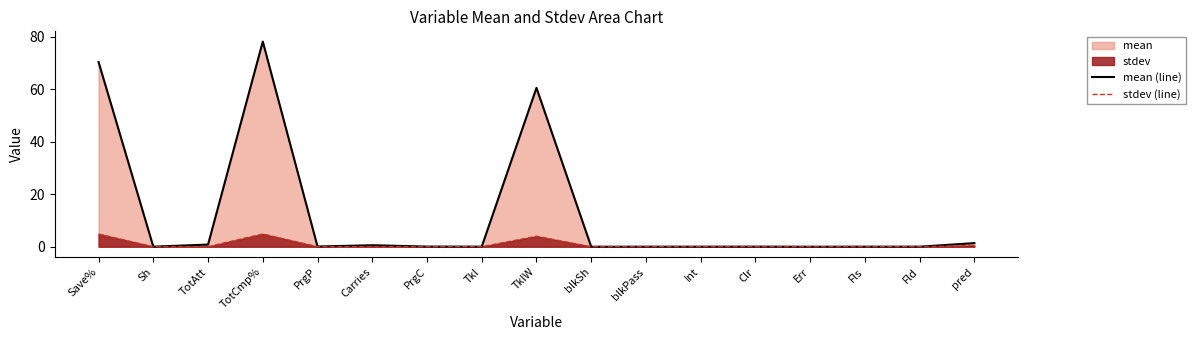

What is the average value of the stdev (line) series?

0.8